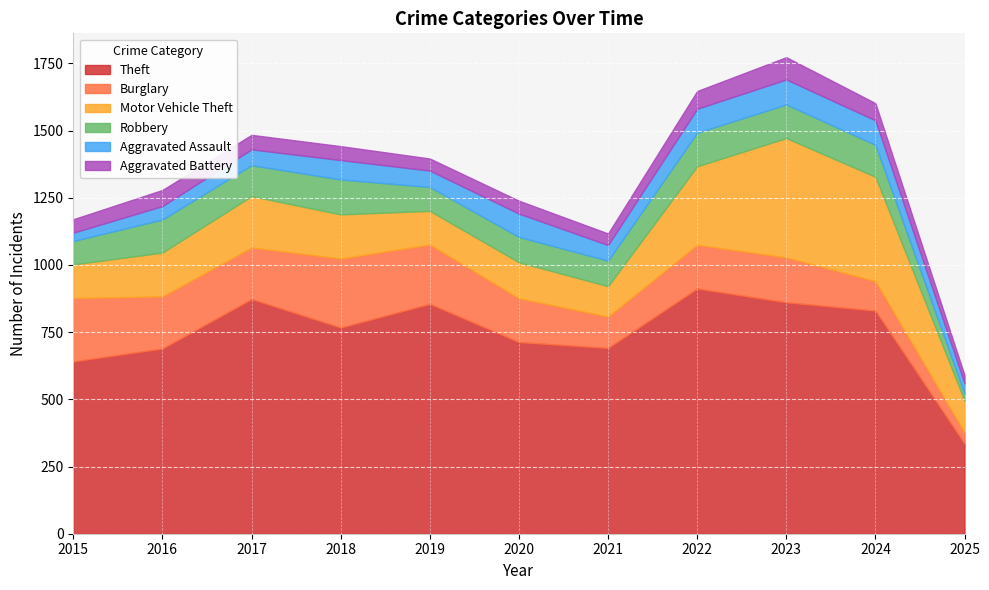

Reading left to right, what are all the values shown in this chart?

Theft: 2015=641	2016=689	2017=873	2018=767	2019=855	2020=713	2021=691	2022=912	2023=861	2024=830	2025=335
Burglary: 2015=236	2016=194	2017=192	2018=257	2019=221	2020=163	2021=117	2022=163	2023=167	2024=110	2025=42
Motor Vehicle Theft: 2015=125	2016=163	2017=191	2018=164	2019=125	2020=134	2021=113	2022=292	2023=444	2024=388	2025=118
Robbery: 2015=87	2016=123	2017=115	2018=130	2019=89	2020=94	2021=95	2022=125	2023=125	2024=119	2025=26
Aggravated Assault: 2015=31	2016=50	2017=59	2018=72	2019=61	2020=87	2021=58	2022=89	2023=93	2024=91	2025=39
Aggravated Battery: 2015=50	2016=60	2017=54	2018=52	2019=45	2020=48	2021=43	2022=66	2023=83	2024=64	2025=30